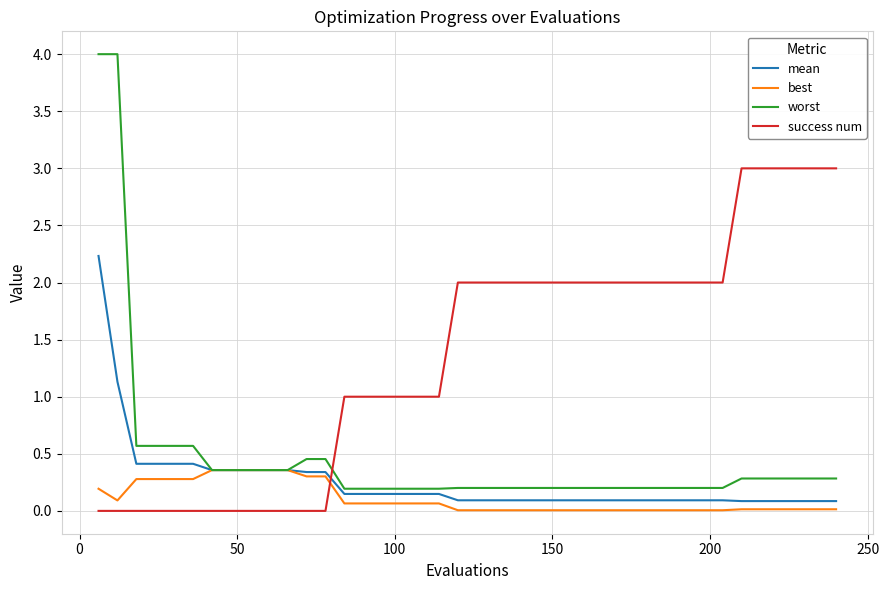

What is the difference between the maximum and second lowest values in the worst series?

3.8